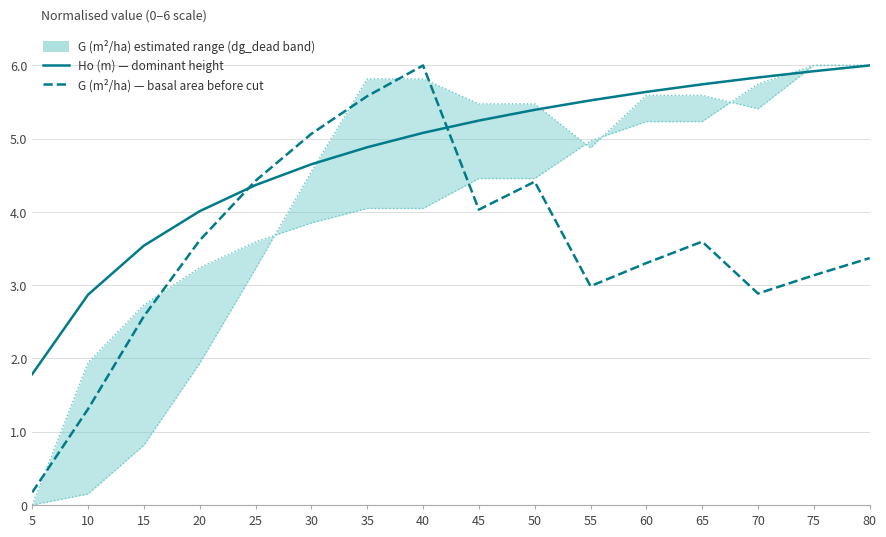

True or false: Ho (m)  — dominant height and G (m²/ha) — basal area before cut intersect in this chart.

True